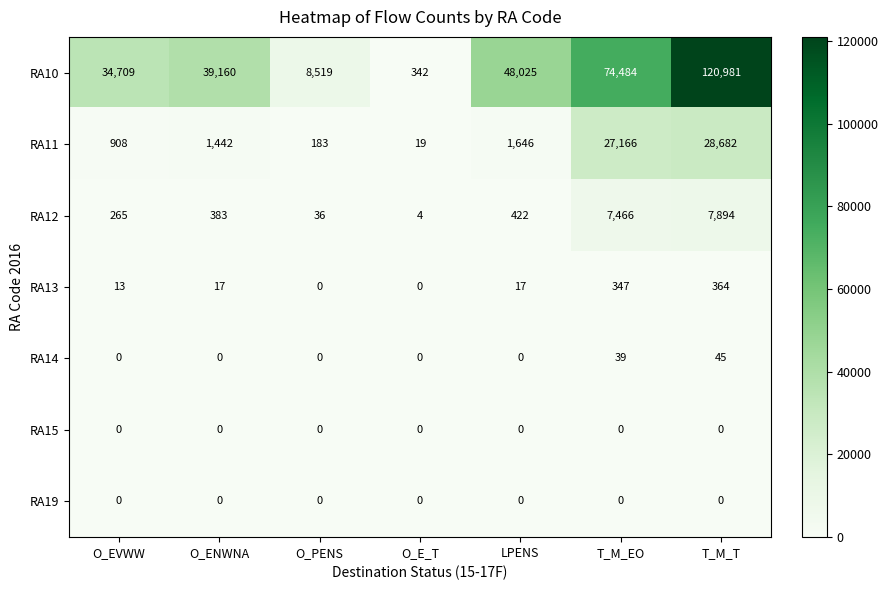

What is the average value of the RA12 series?

2353